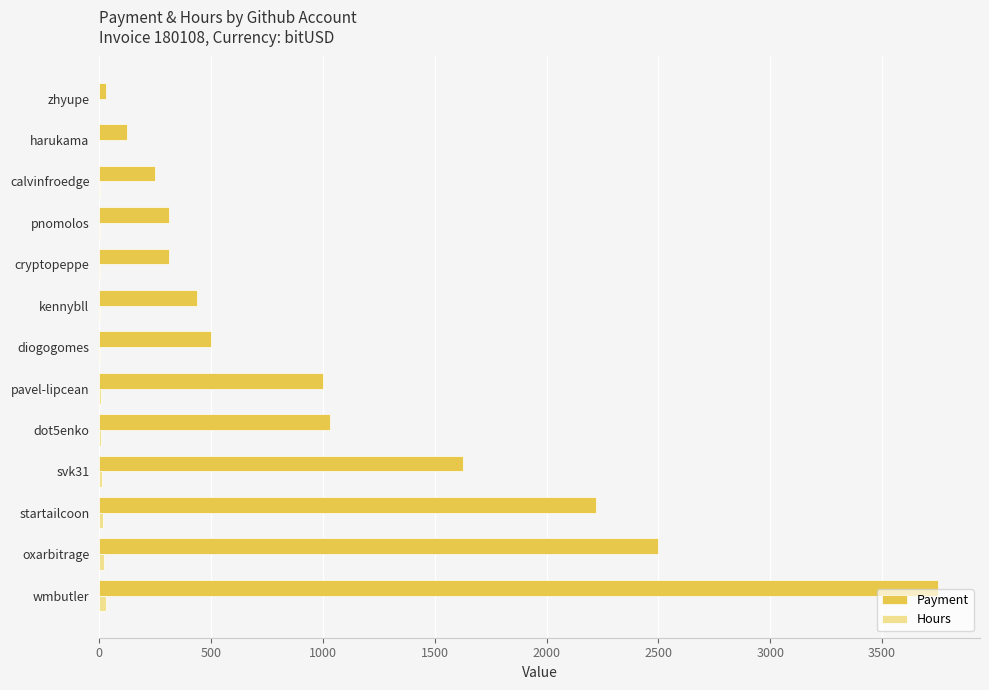

Between dot5enko and cryptopeppe, which series saw the biggest shift?

Payment